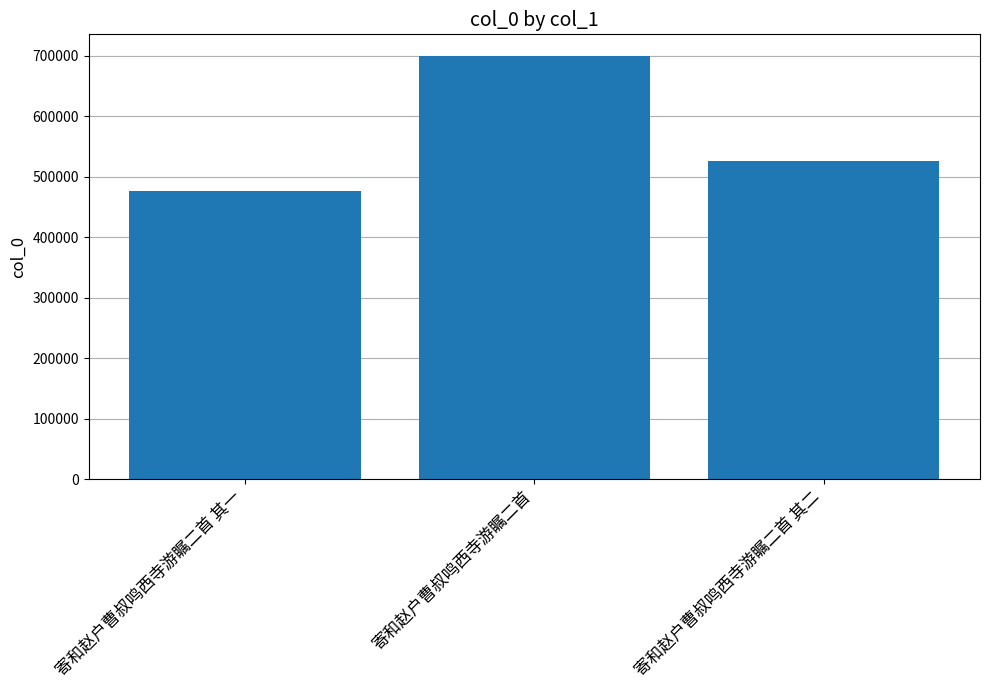

Reading left to right, transcribe all the data shown in this chart.

寄和赵户曹叔鸣西寺游瞩二首 其一=476857	寄和赵户曹叔鸣西寺游瞩二首=700464	寄和赵户曹叔鸣西寺游瞩二首 其二=526172